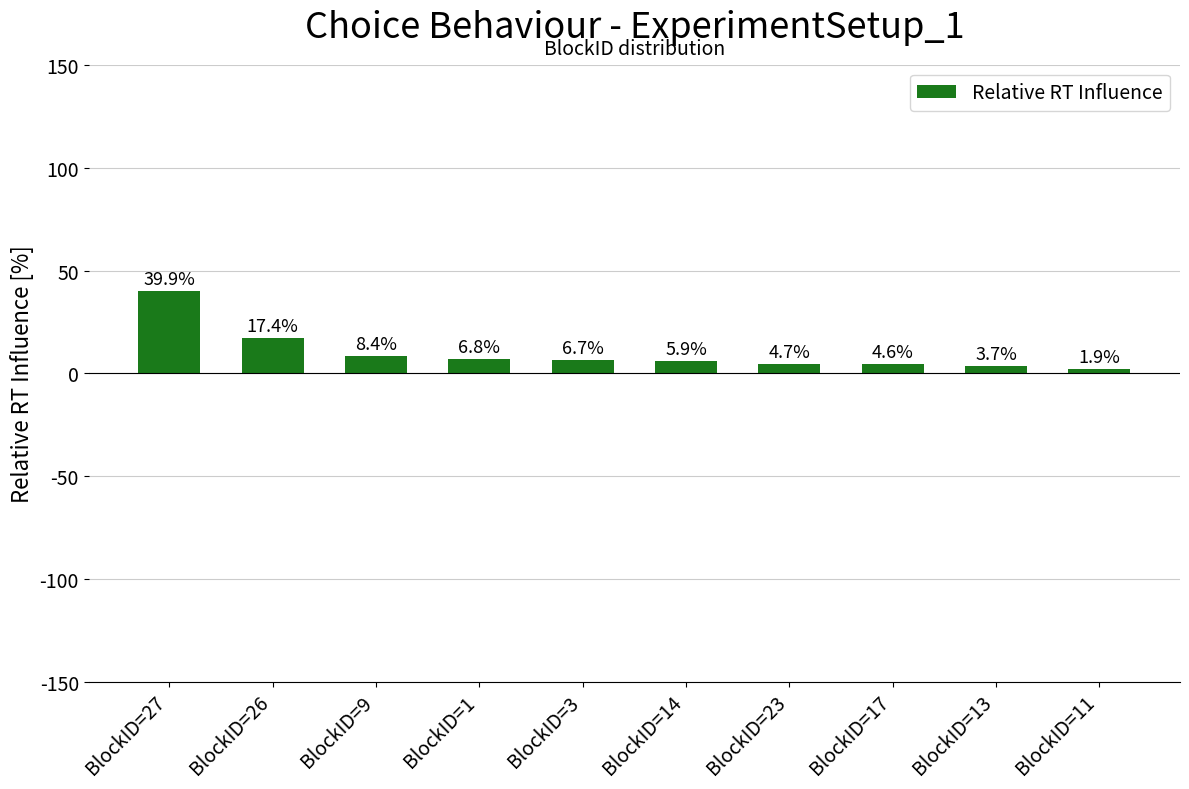

Reading left to right, extract all data points from this chart.

BlockID=27=39.9	BlockID=26=17.4	BlockID=9=8.4	BlockID=1=6.8	BlockID=3=6.7	BlockID=14=5.9	BlockID=23=4.7	BlockID=17=4.6	BlockID=13=3.7	BlockID=11=1.9